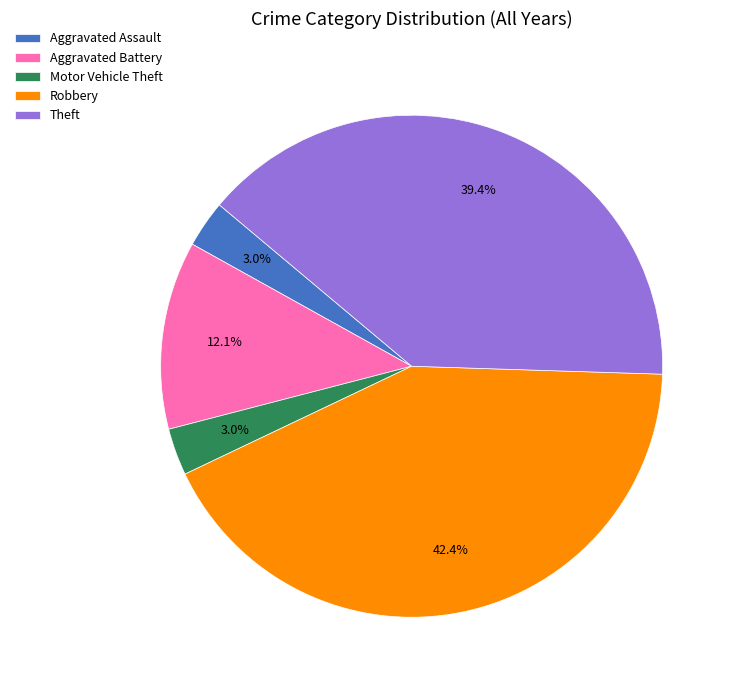

To the nearest percent, what percentage of the pie is Aggravated Battery?

12%